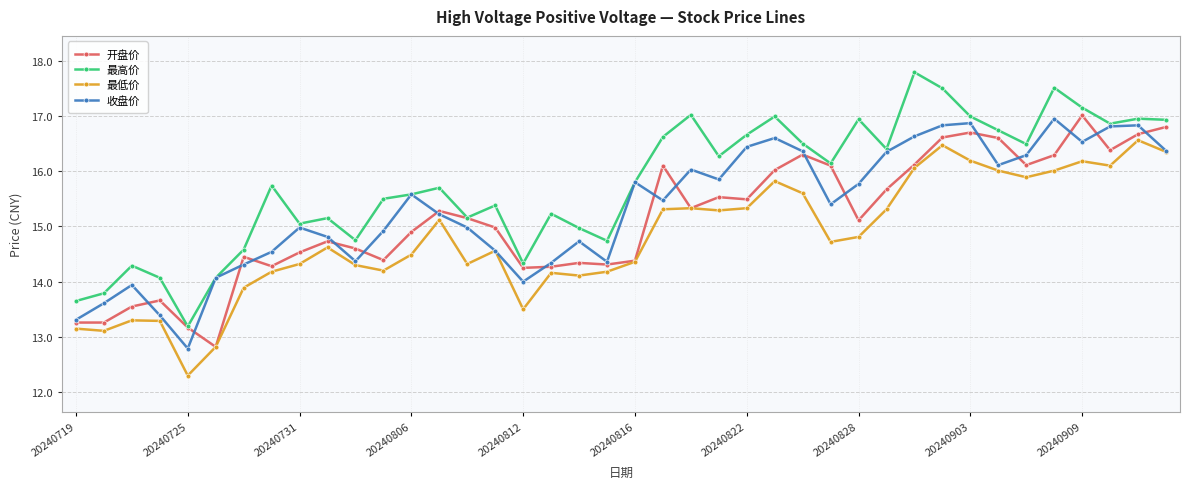

Which series has the largest range (max minus min)?

最高价